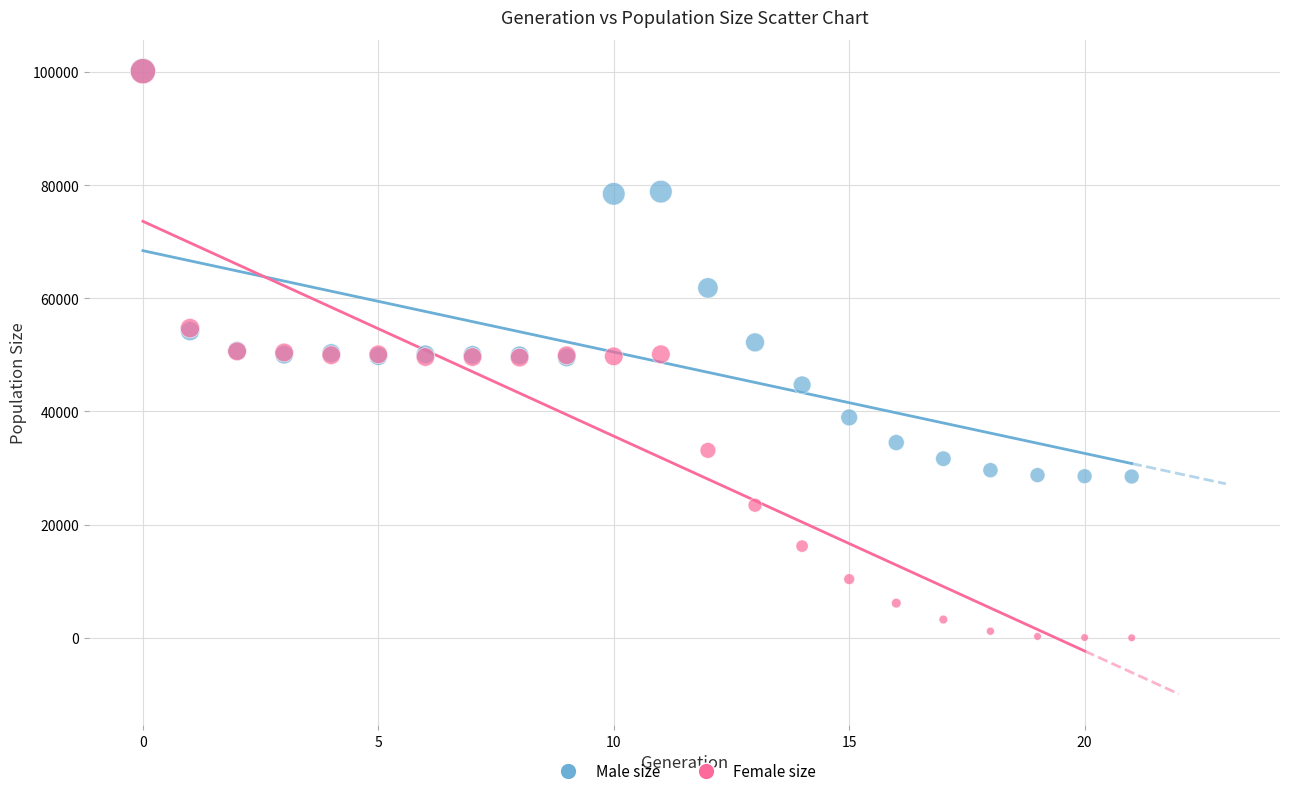

What are all the series names shown in the legend?

Male size, Female size